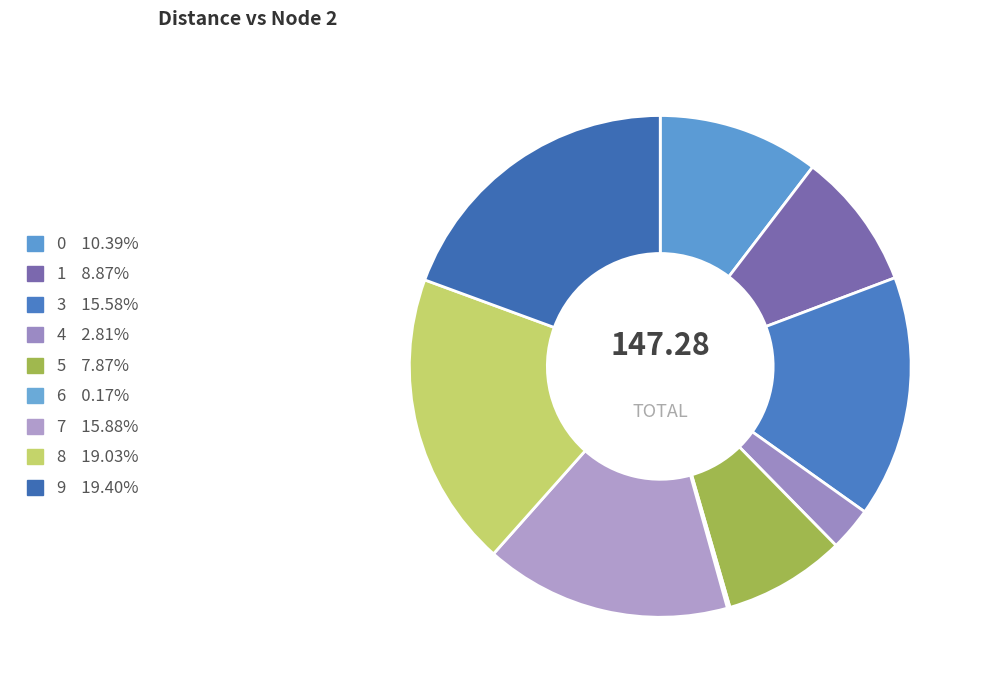

Is there any slice that represents more than half of the pie?

No